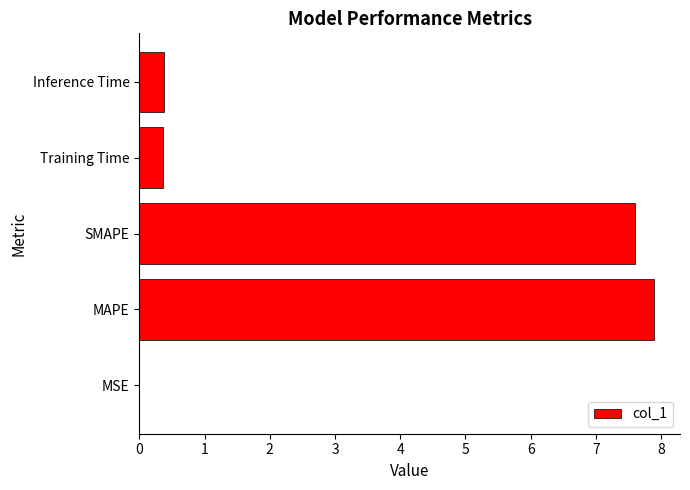

Are the bars grouped side by side (vs. stacked)?

No